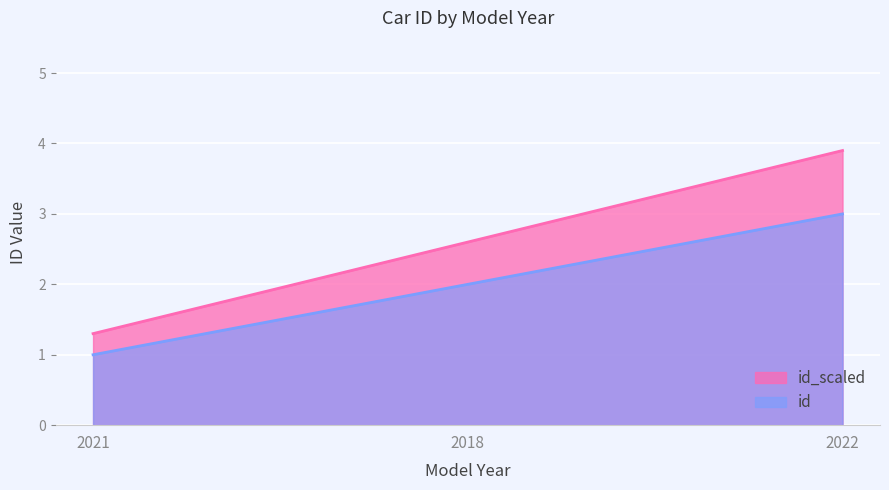

Rank the categories by value from lowest to highest.

2021, 2018, 2022